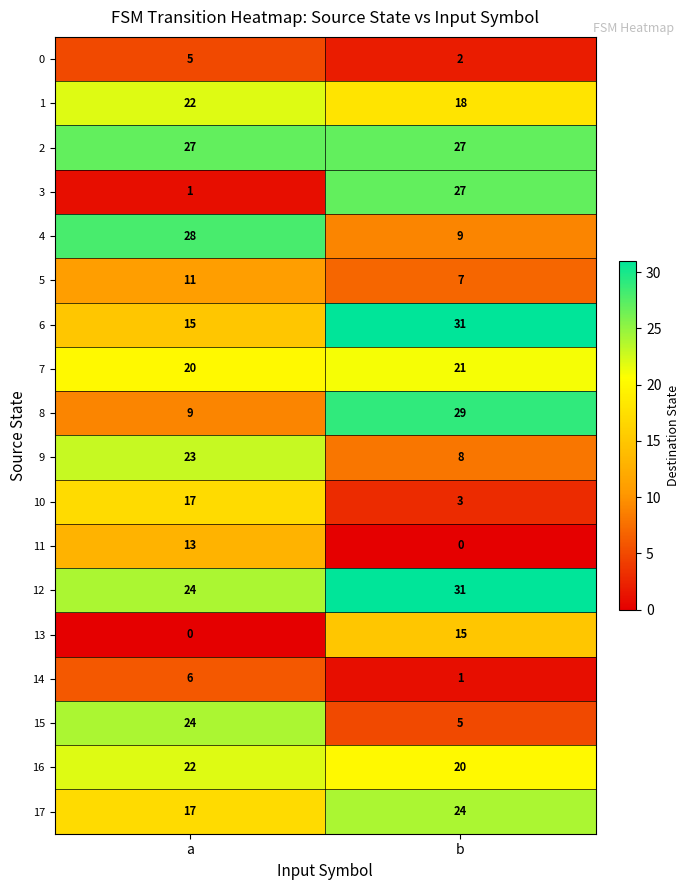

At which category is the sum across all series the highest?

a